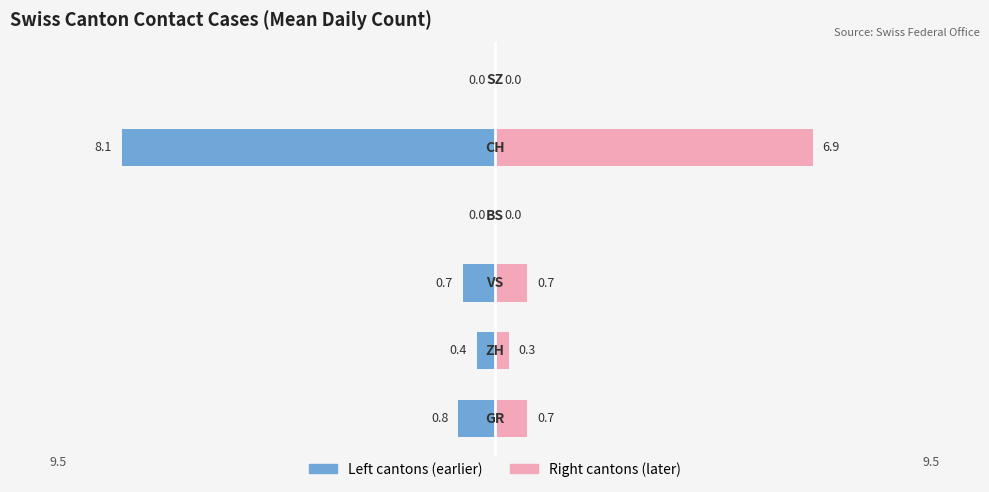

What is the difference between the maximum and minimum values in the Right (Later cantons) series?

6.9